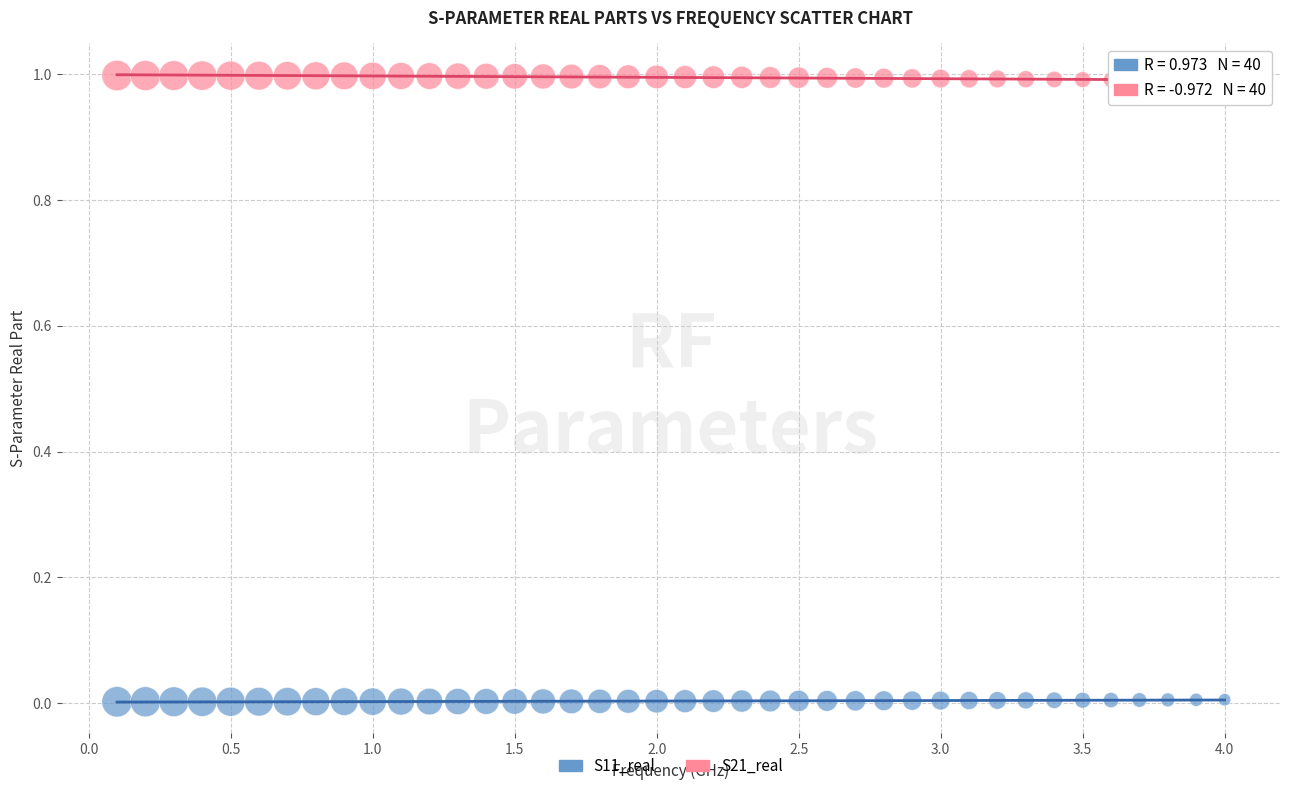

What are all the series names shown in the legend?

S11_real, S21_real